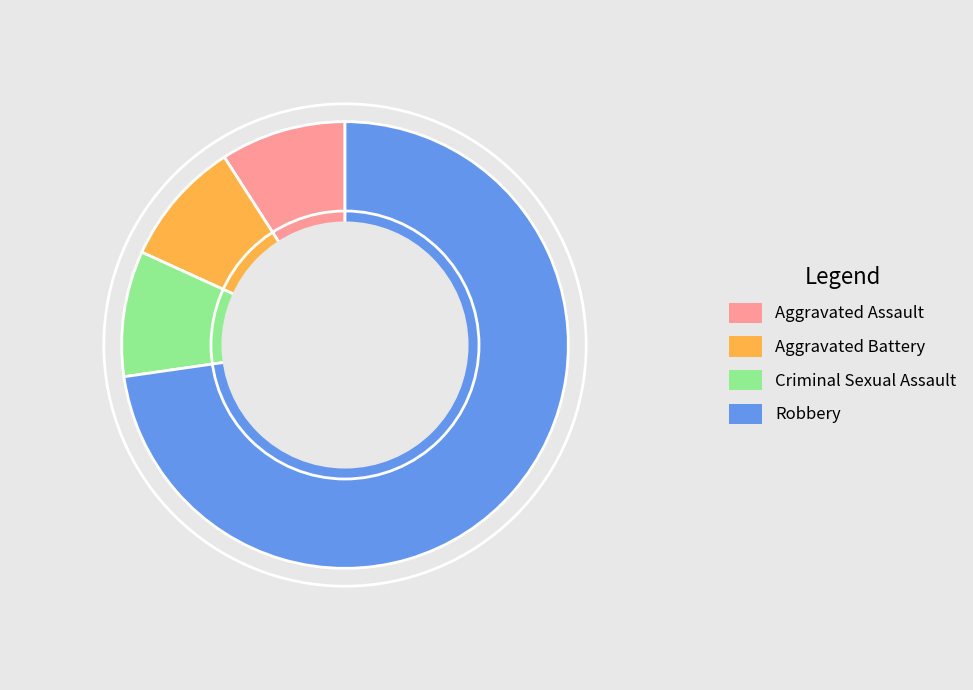

What is the majority slice?

Robbery